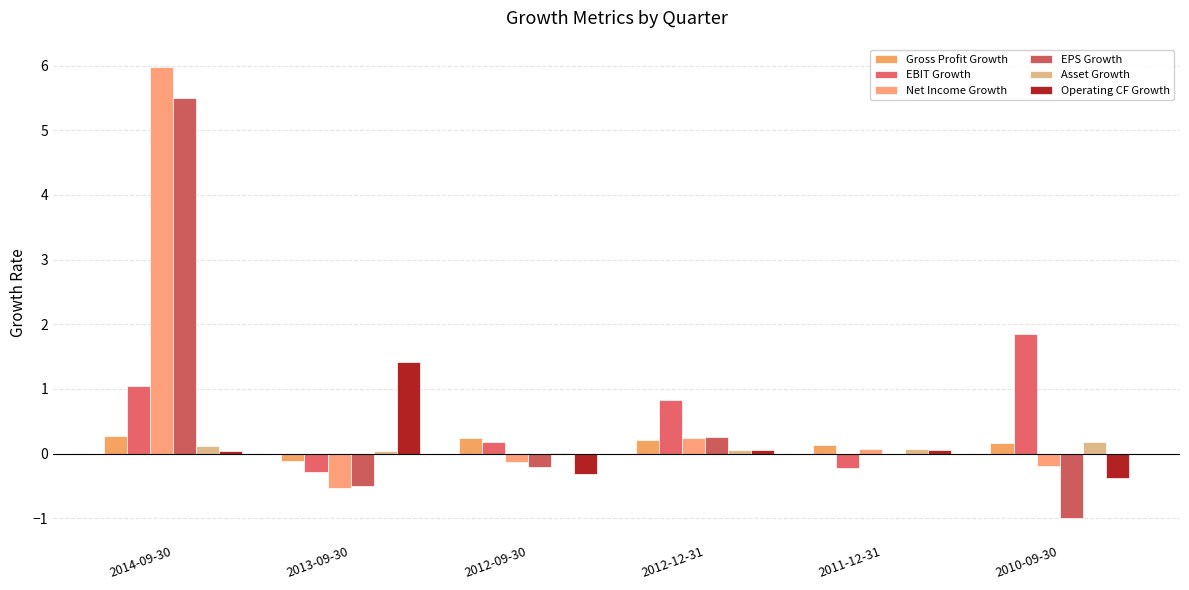

What is the difference between the maximum and minimum values in the Gross Profit Growth series?

0.4